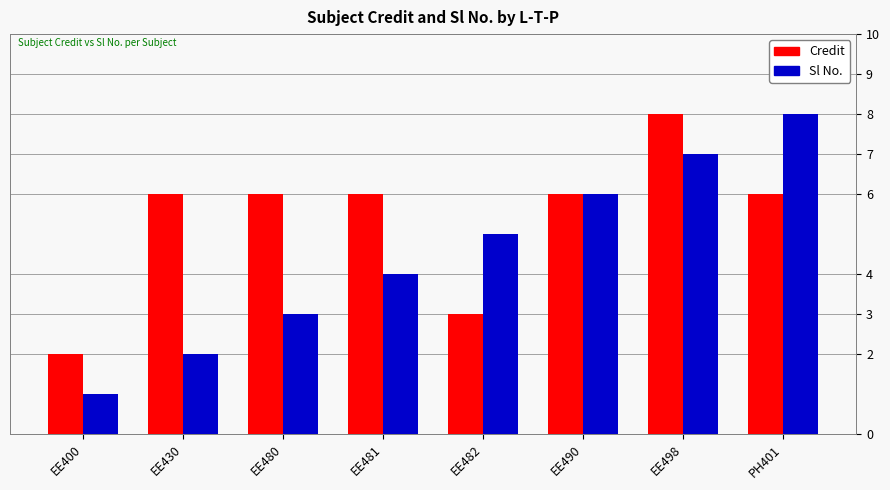

What is the maximum value shown in the chart?

8